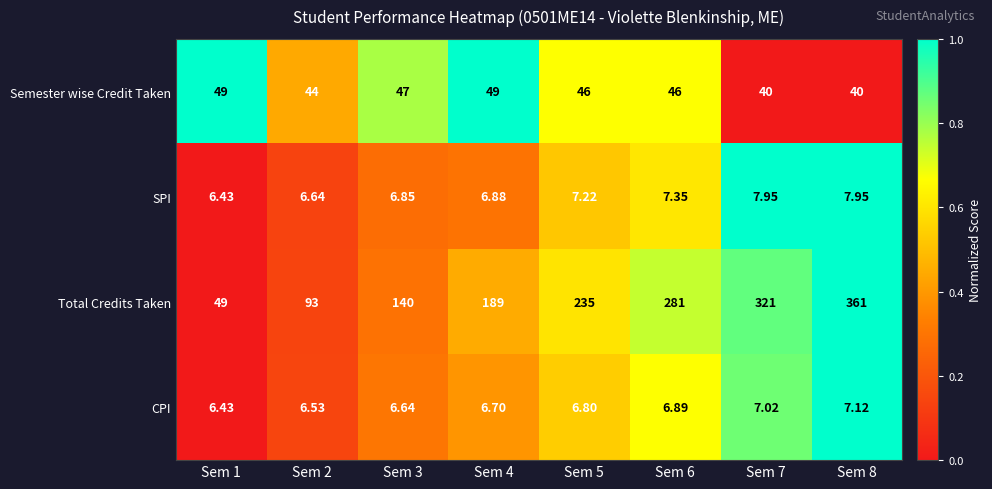

Which series has the widest spread of values?

Total Credits Taken